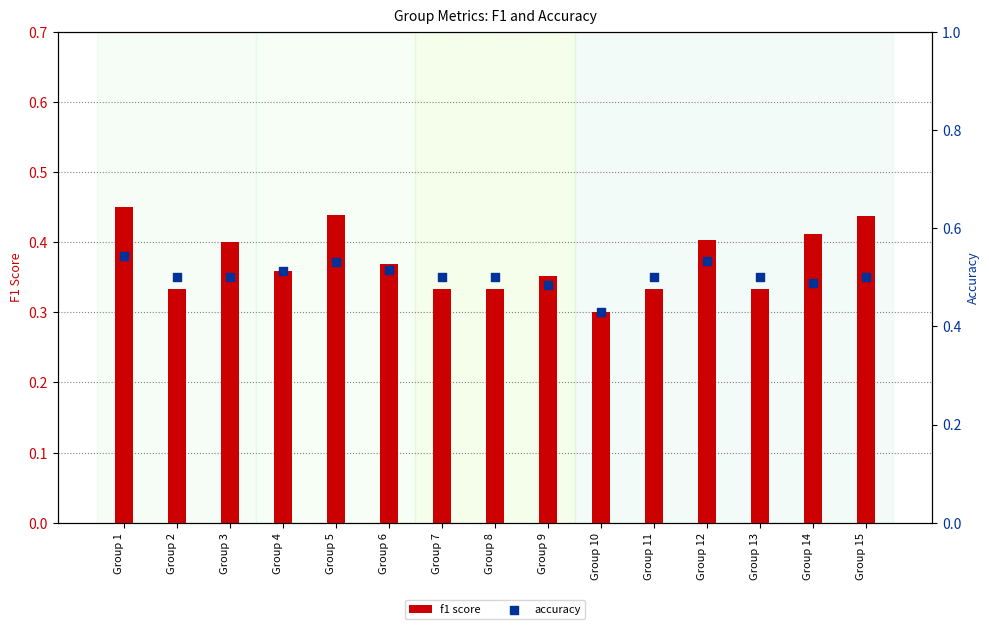

Which series contains the lowest Y value?

f1 score